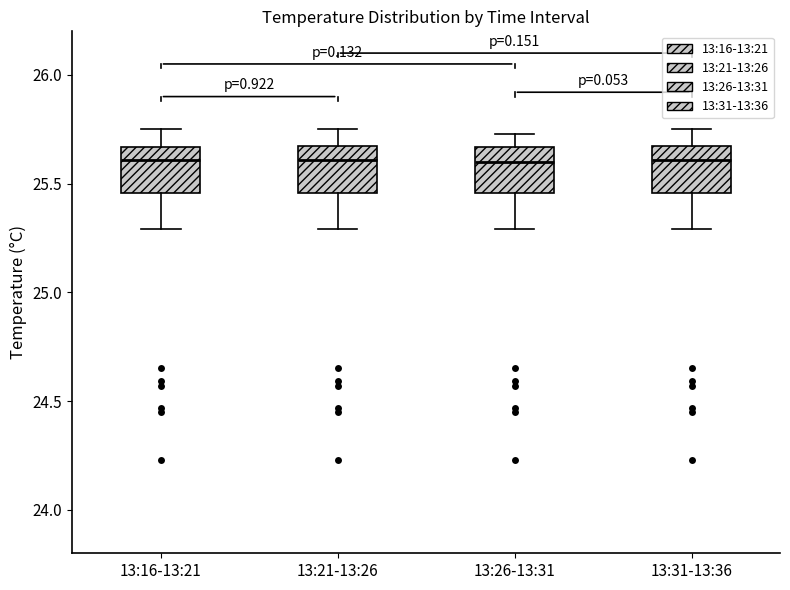

Reading left to right, transcribe this box plot: for each box, give where its median line is, the range the box spans, and where its two whiskers end, as read against the y-axis. The values are not printed on the chart, so give them approximately, as read against the axis.

13:16-13:21: median 25.60, box 25.45 to 25.65, whiskers 25.30 to 25.75
13:21-13:26: median 25.60, box 25.45 to 25.70, whiskers 25.30 to 25.75
13:26-13:31: median 25.60, box 25.45 to 25.65, whiskers 25.30 to 25.75
13:31-13:36: median 25.60, box 25.45 to 25.70, whiskers 25.30 to 25.75